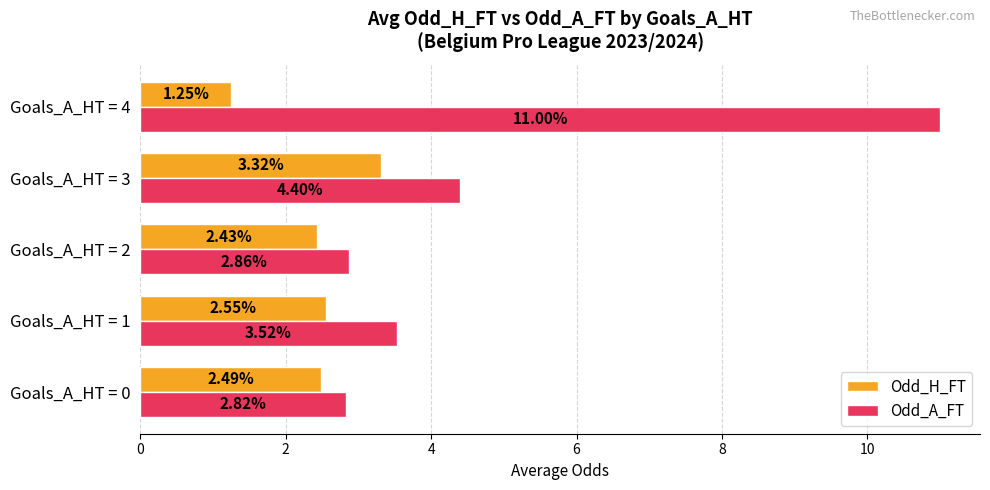

How many values in the Odd_H_FT series are below 2?

1